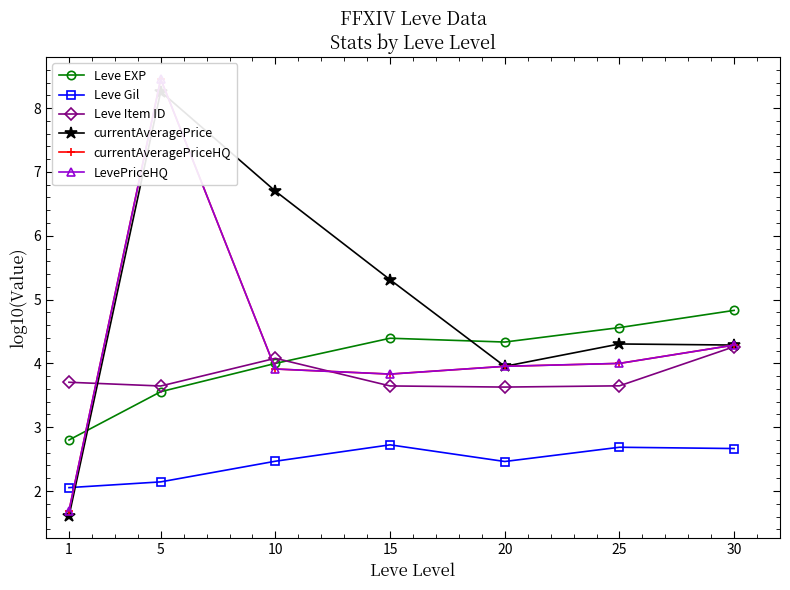

What is the sum of the currentAveragePriceHQ values at 5 and 25?

12.5